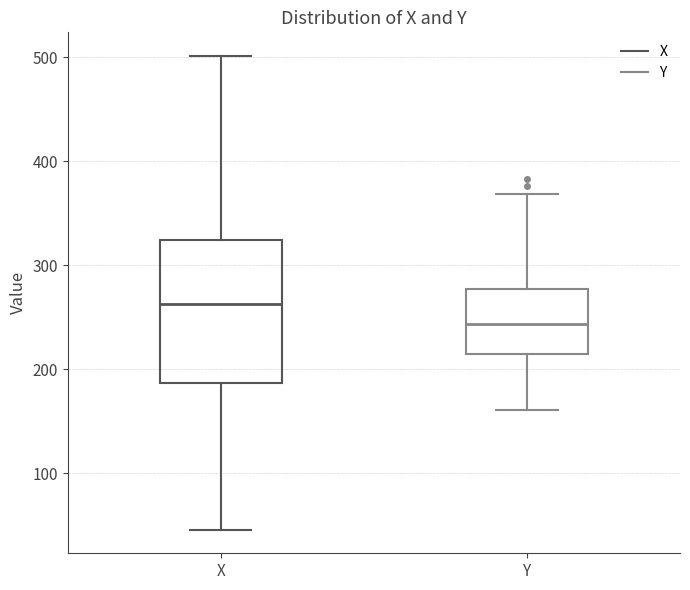

Reading left to right, transcribe this box plot: for each box, give where its median line is, the range the box spans, and where its two whiskers end, as read against the y-axis. The values are not printed on the chart, so give them approximately, as read against the axis.

X: median 260, box 190 to 320, whiskers 50 to 500
Y: median 240, box 220 to 280, whiskers 160 to 370